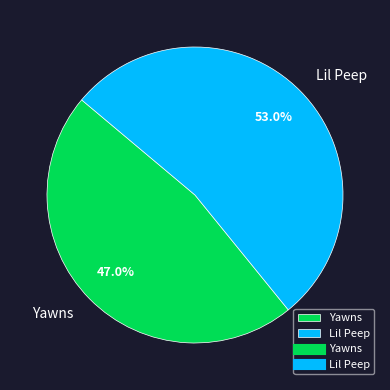

To the nearest percent, what is the combined percentage of Yawns and Lil Peep?

100%